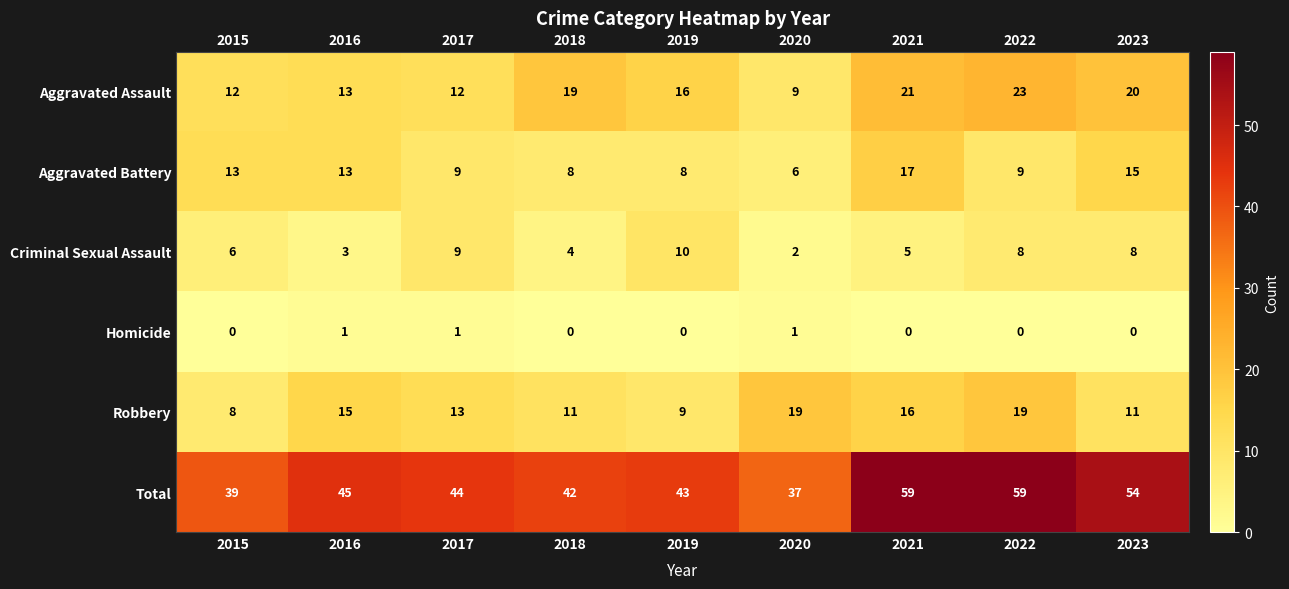

Which series has the largest total across all categories?

Total